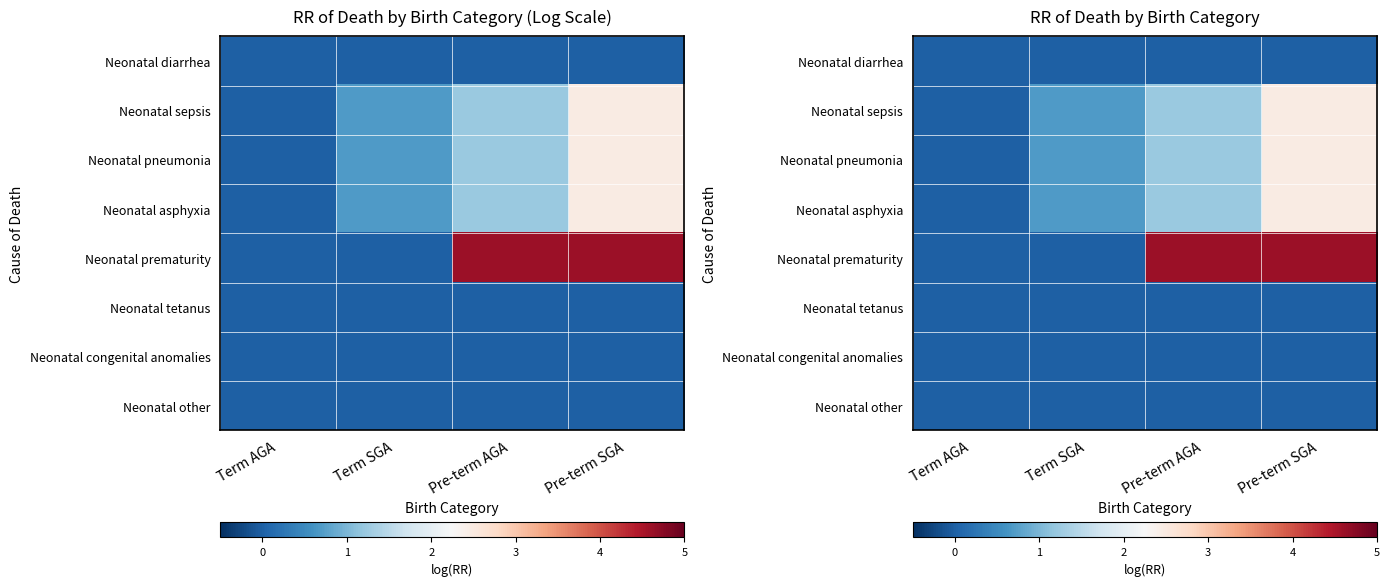

Which series has the largest range (max minus min)?

Neonatal prematurity